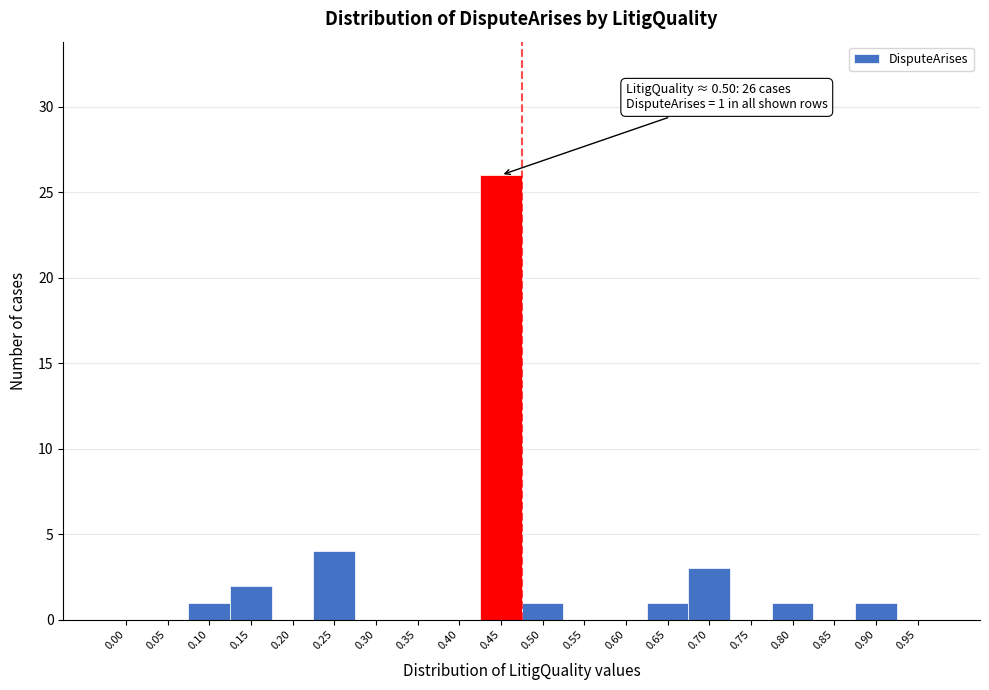

Reading right to left, list all the values displayed in this chart.

0.95=0	0.90=1	0.85=0	0.80=1	0.75=0	0.70=3	0.65=1	0.60=0	0.55=0	0.50=1	0.45=26	0.40=0	0.35=0	0.30=0	0.25=4	0.20=0	0.15=2	0.10=1	0.05=0	0.00=0